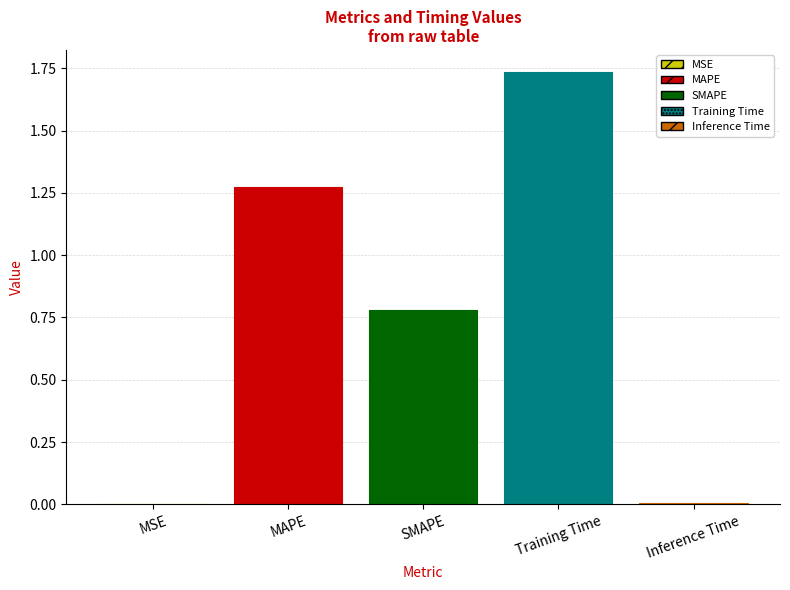

What is the sum of all values?

3.8